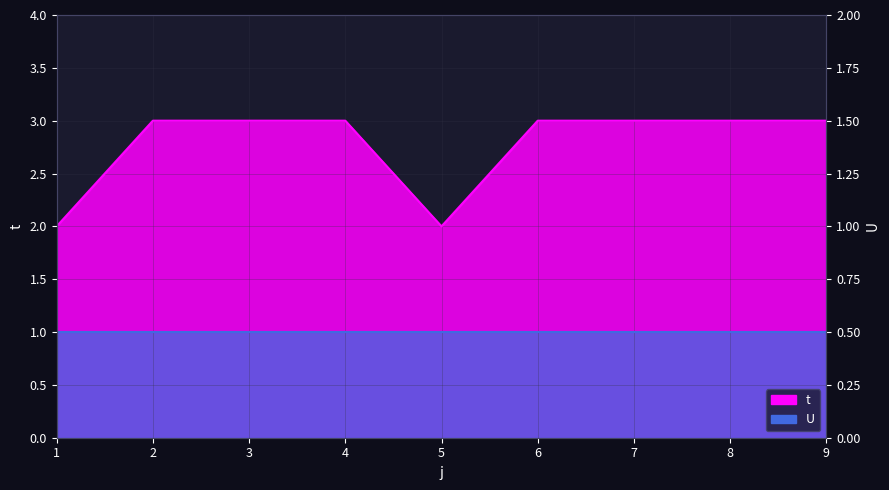

Reading left to right, list all the values displayed in this chart.

1=2	2=3	3=3	4=3	5=2	6=3	7=3	8=3	9=3